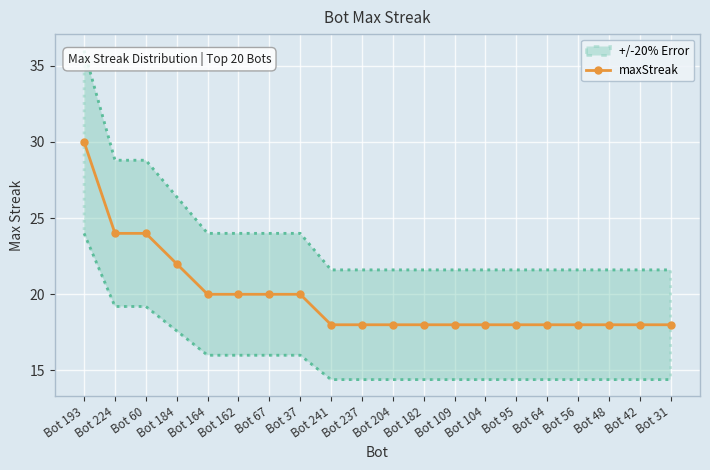

Is this an area chart (filled region under the line)?

No